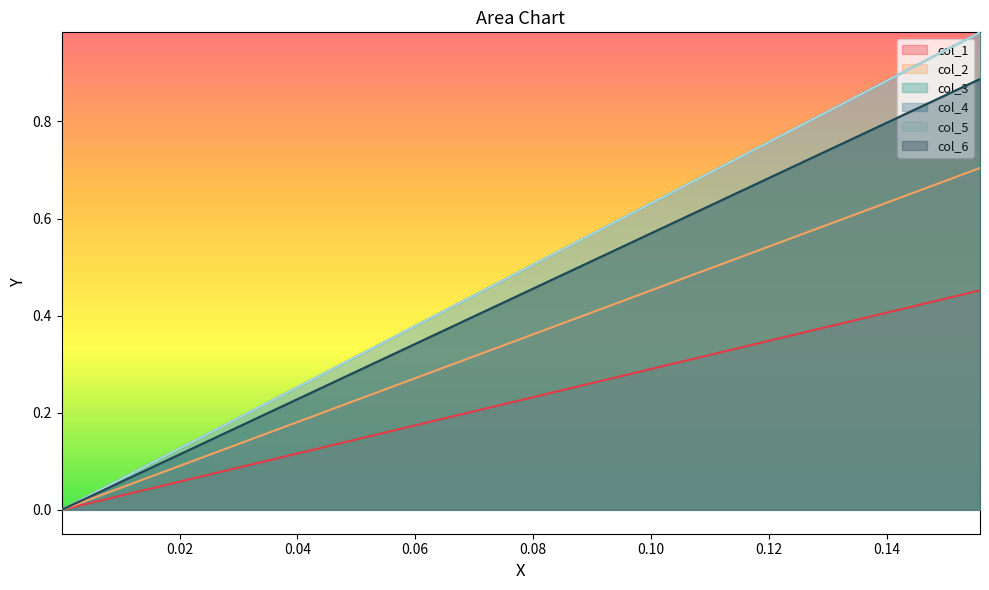

How many lines are shown in the chart?

6